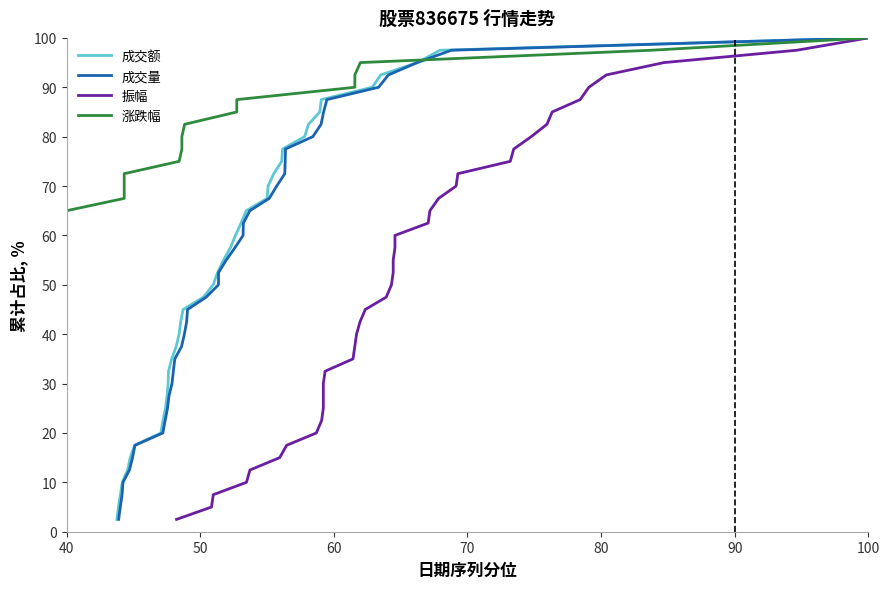

What is the maximum value for 成交额?

100.0